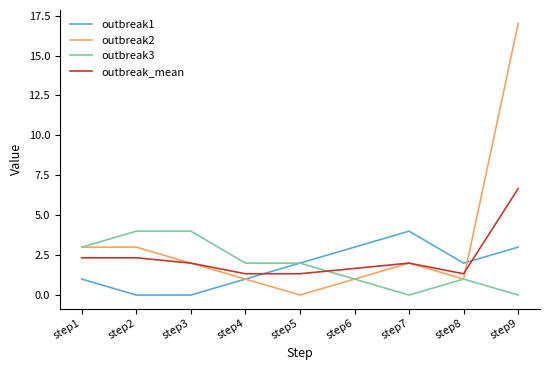

At which category does the chart reach its peak across all series?

step9